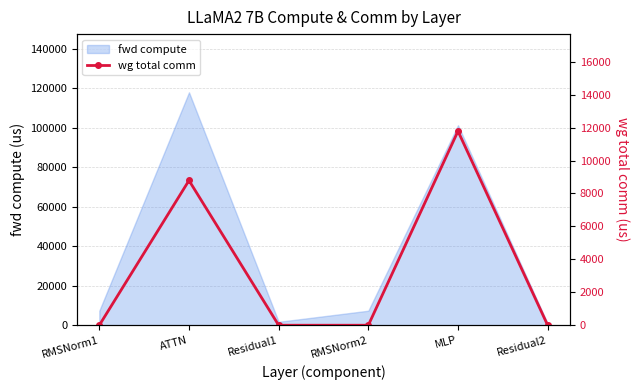

What is the sum of all values?

20576.3